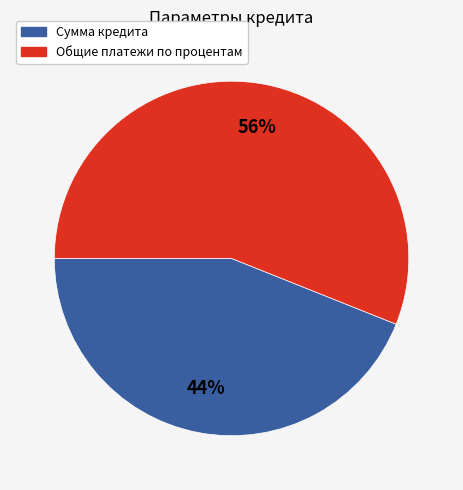

What is the ratio of the value at Сумма кредита to the value at Общие платежи по процентам?

0.8